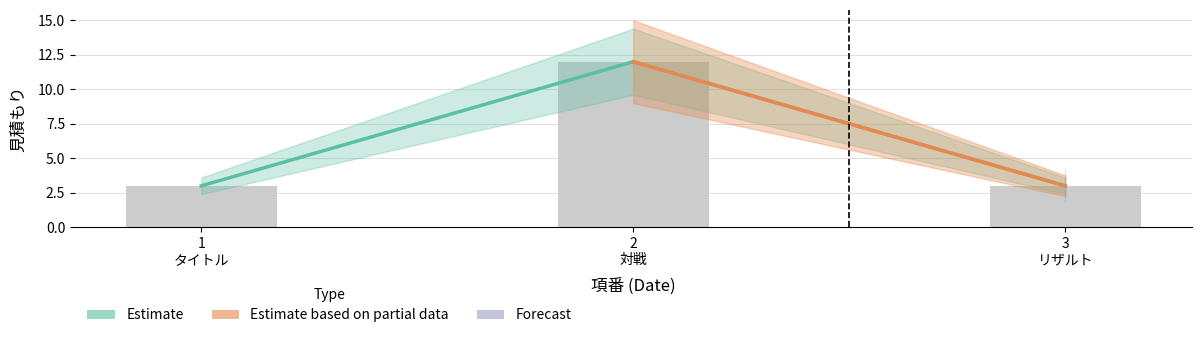

What is the sum of all values?

18